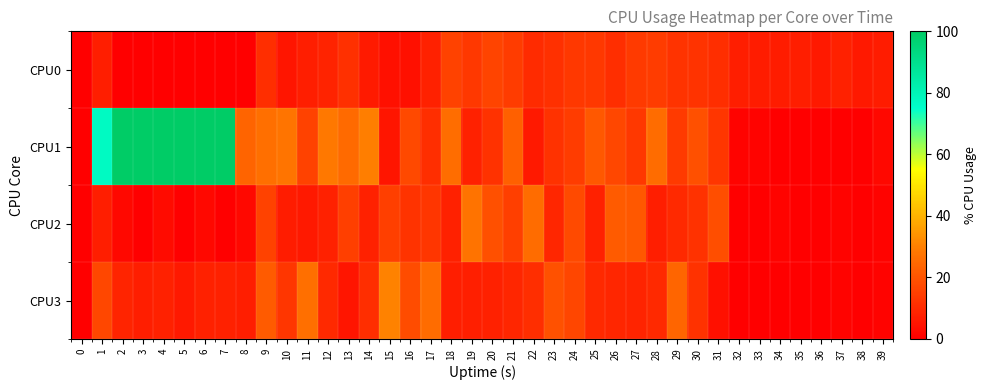

Rank the series by their maximum value, from highest to lowest.

CPU1, CPU3, CPU2, CPU0